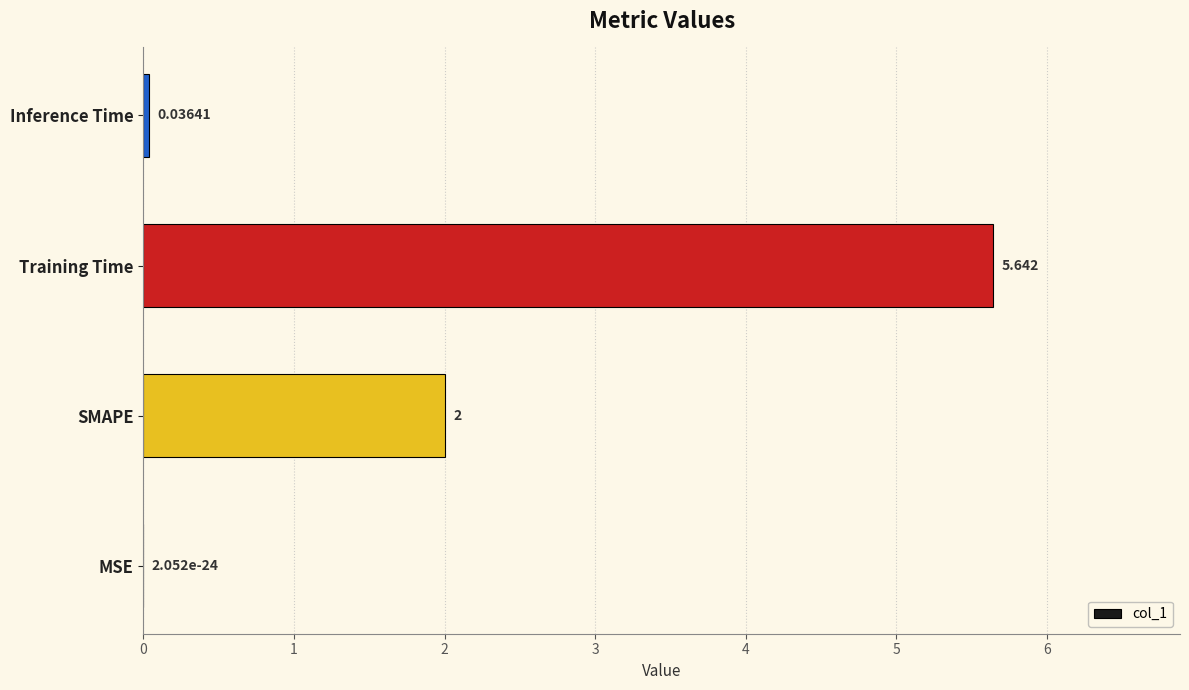

Where is the data nearest to the value 2?

SMAPE